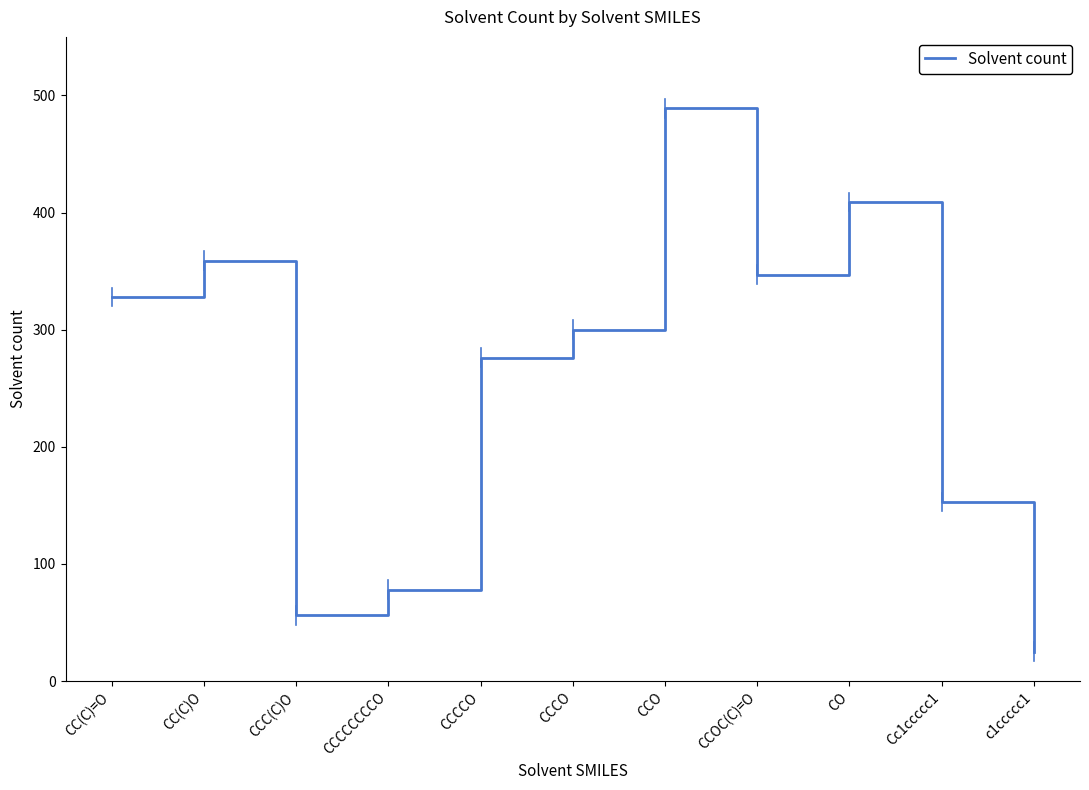

Which category has the highest value across all series?

CCO